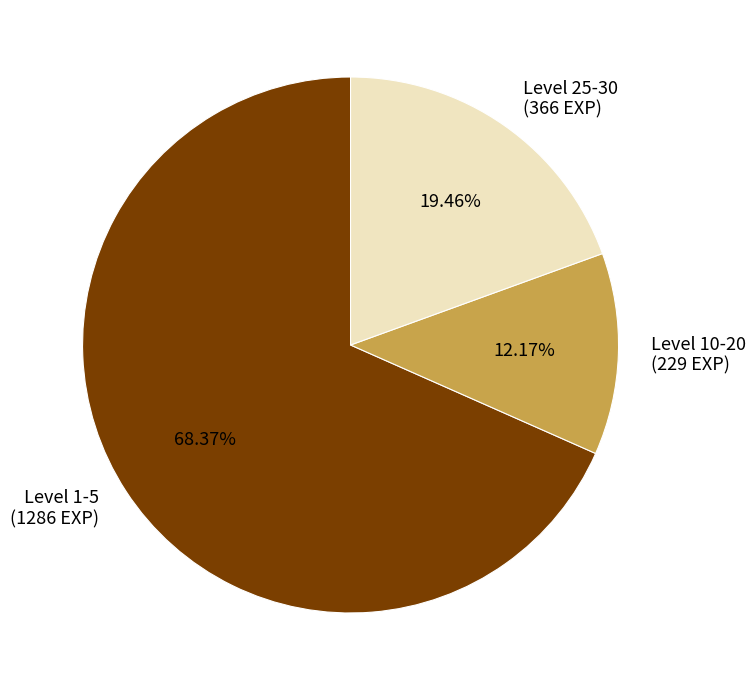

Combined, do Level 1-5 and Level 25-30 account for over 50%?

Yes